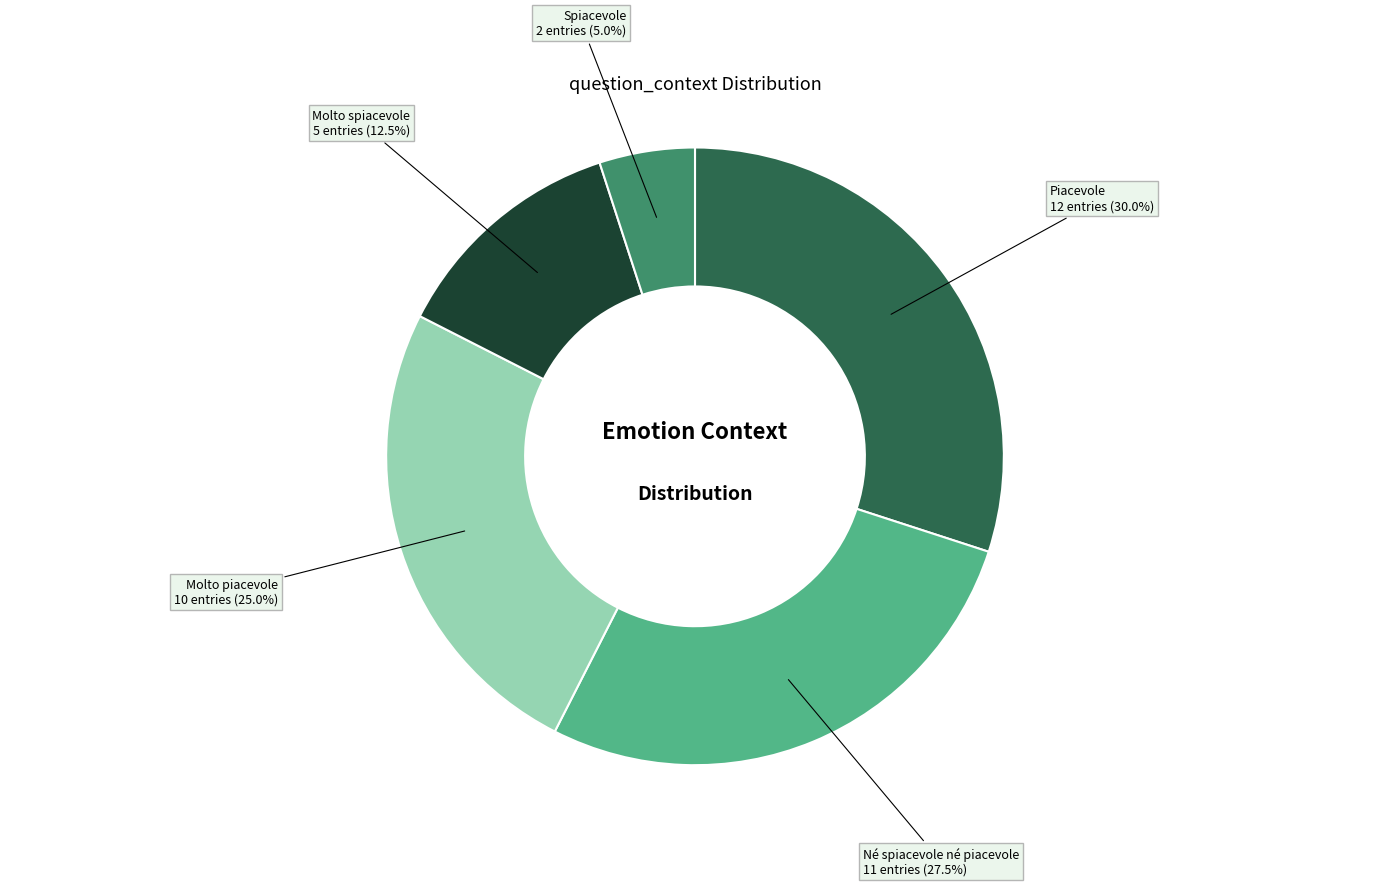

Is there a majority slice in this chart?

No